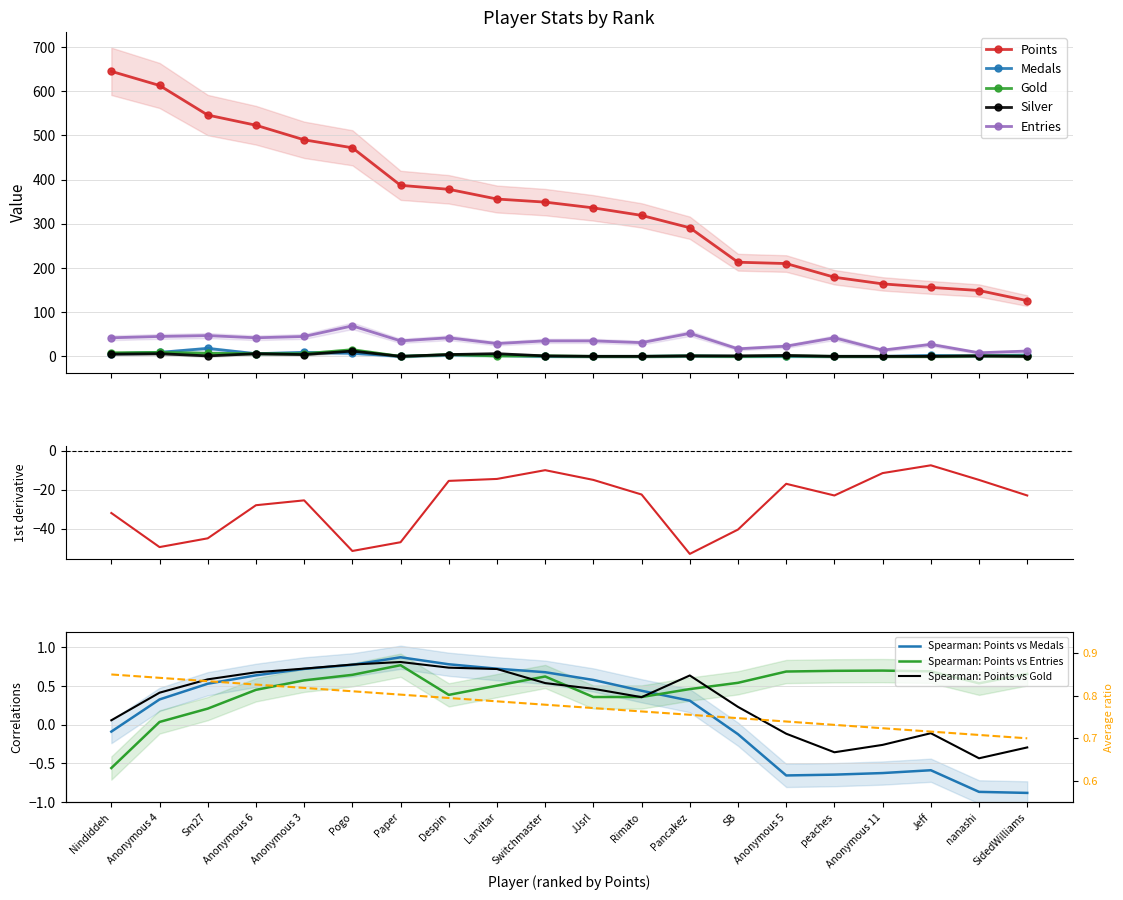

True or false: Medals and Points intersect in this chart.

False